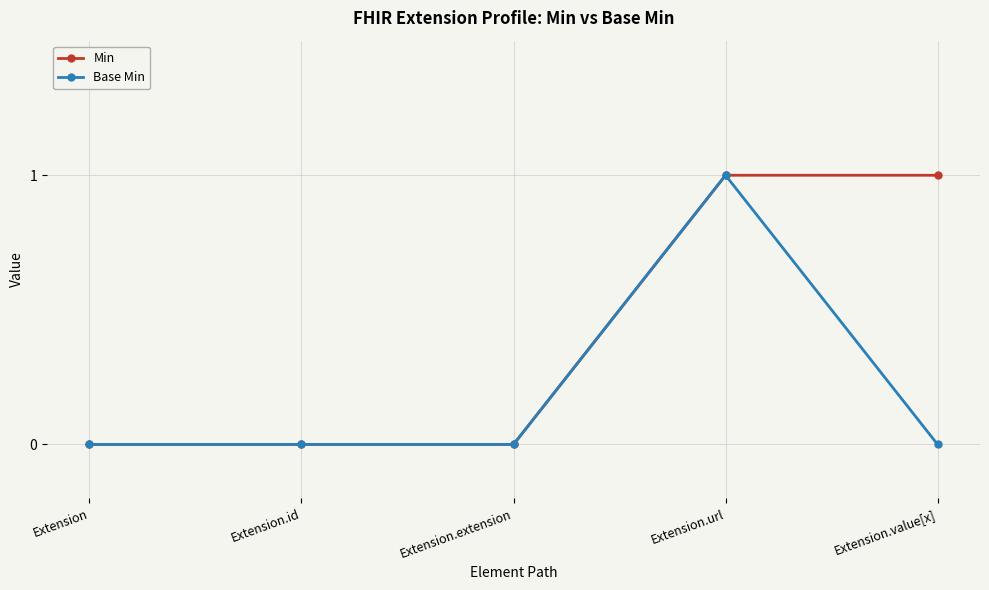

Is this an area chart (filled region under the line)?

No